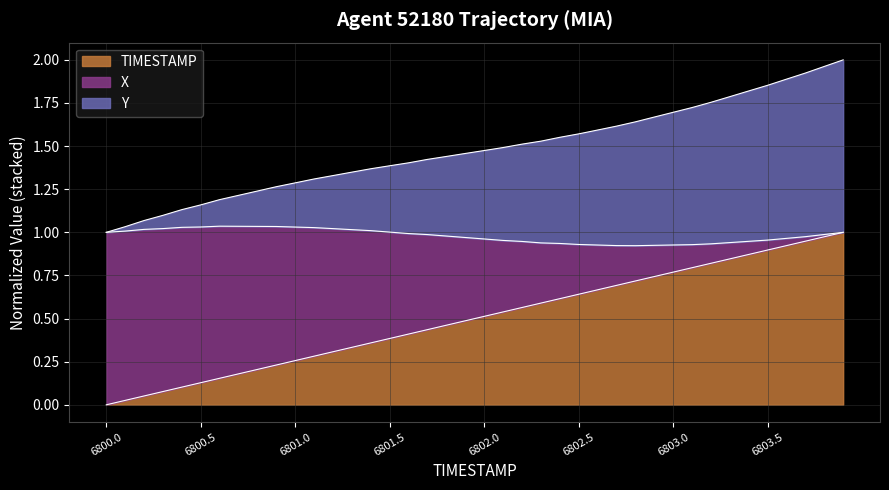

What is the total value across all series at 37?

2.9